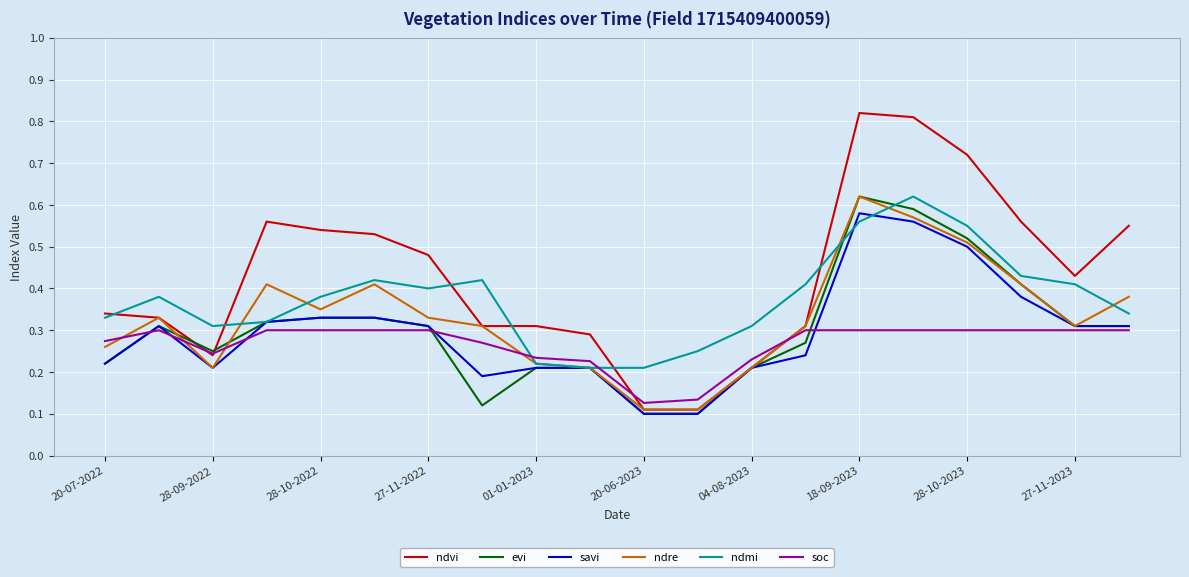

Which series has the widest spread of values?

ndvi